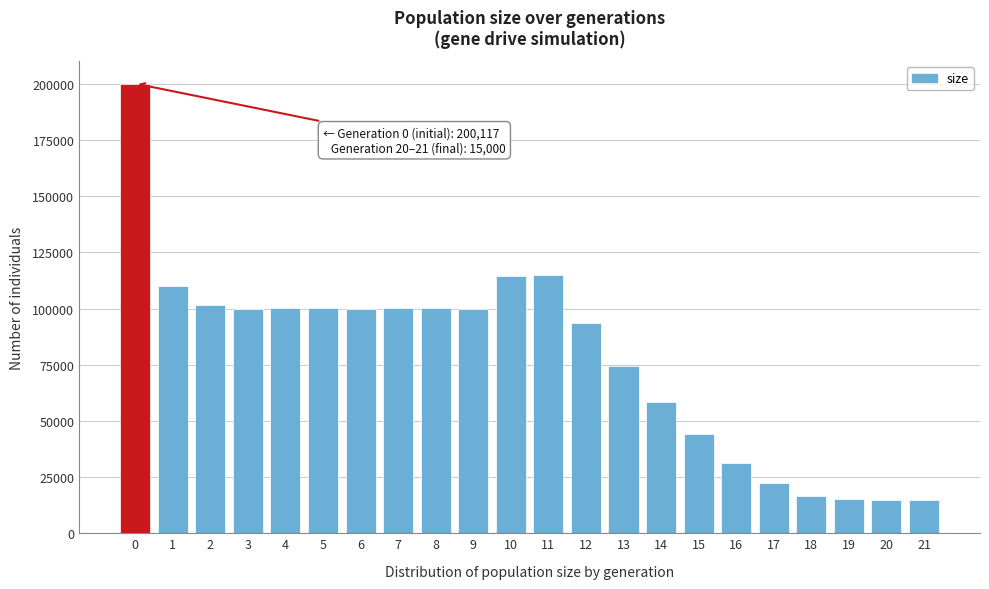

What is the value of the 4th bar from the left?

99883